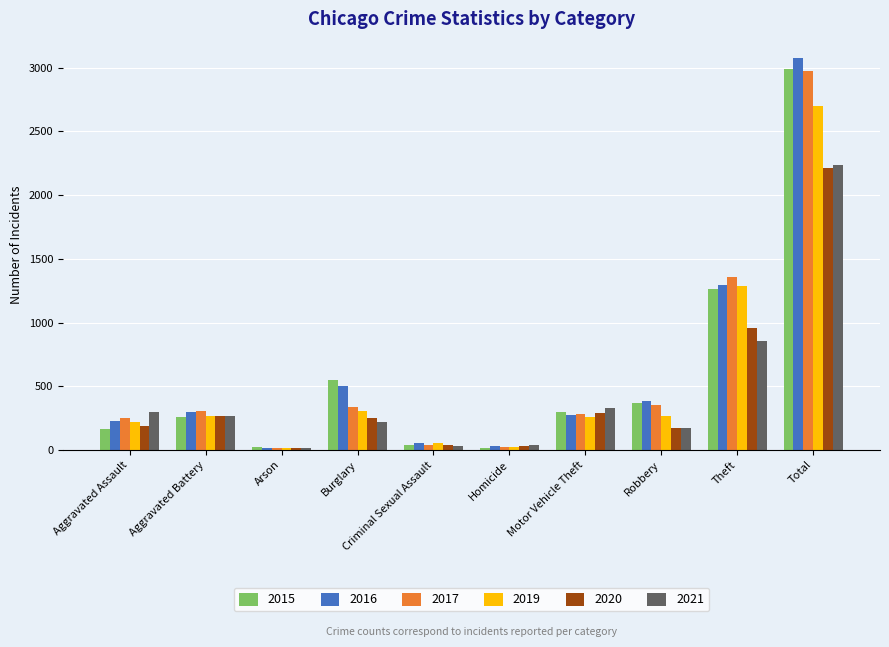

What is the spread (max minus min) of values at Robbery?

207